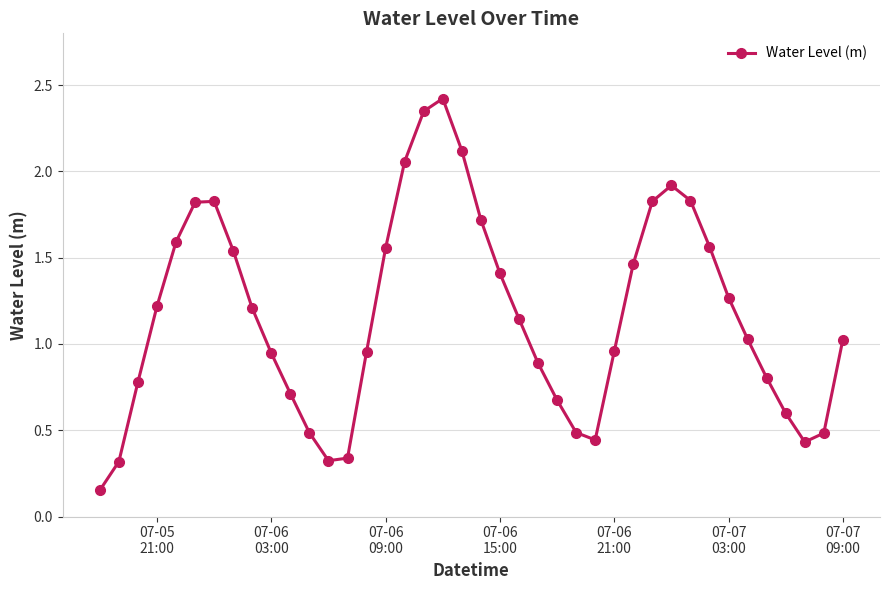

What is the maximum value shown in the chart?

2.4